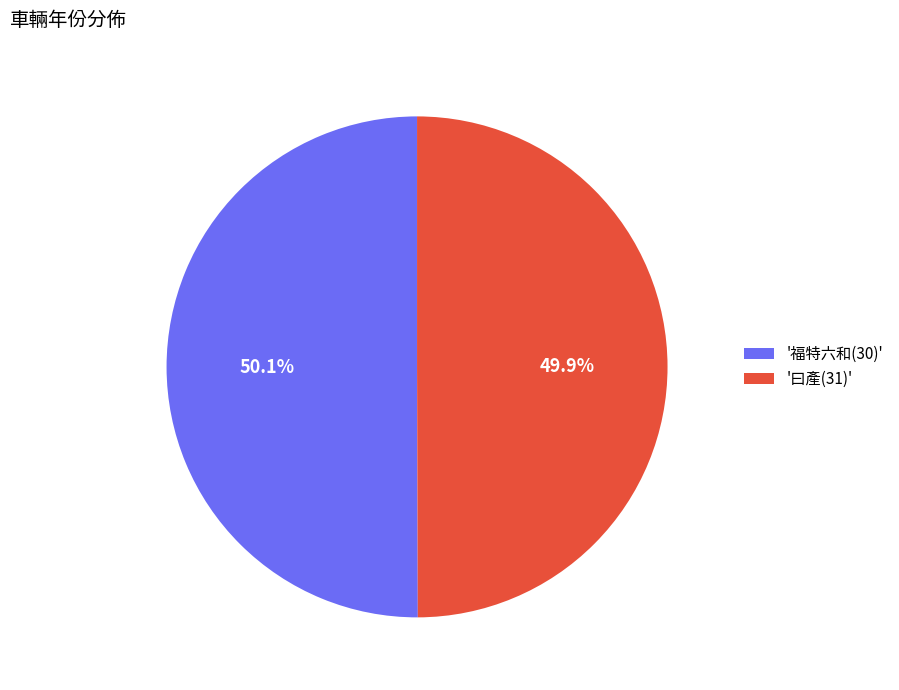

Is the sum of '福特六和(30)' and '曰產(31)' greater than half?

Yes